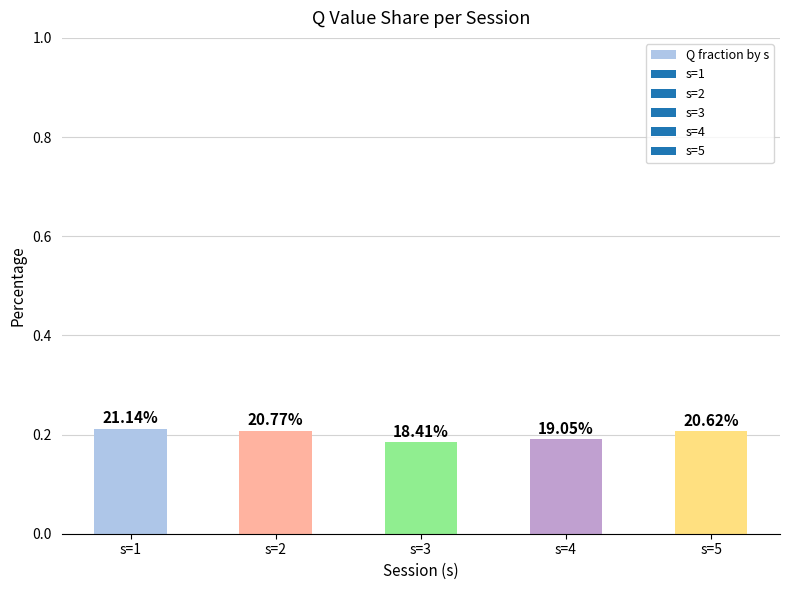

How many bars are there in total?

5